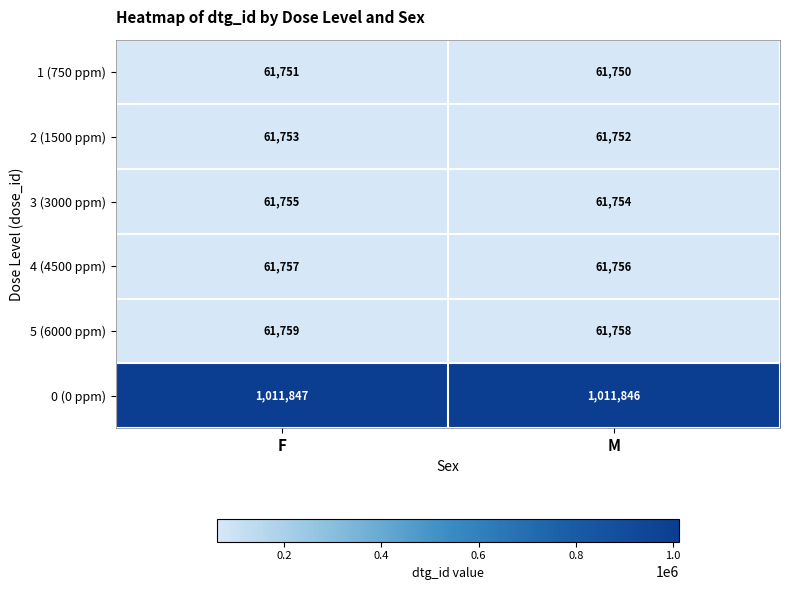

Is it true that 1 (750 ppm) equals 61750 at M?

True